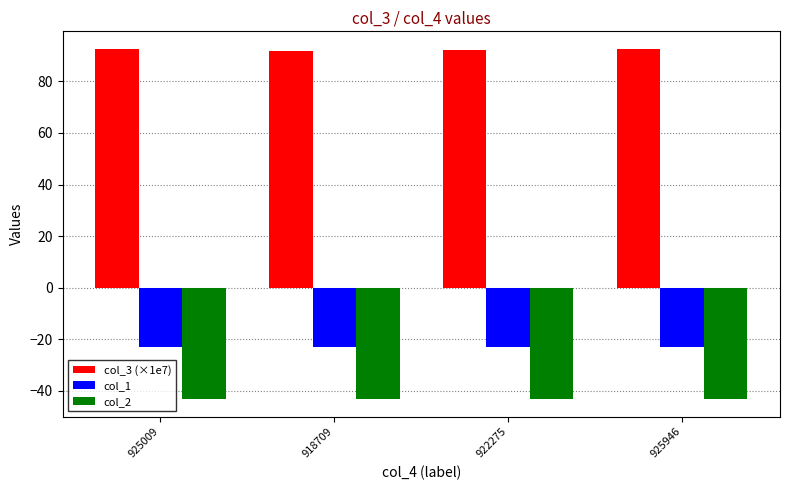

What is the total value across all series at 922275?

26.1